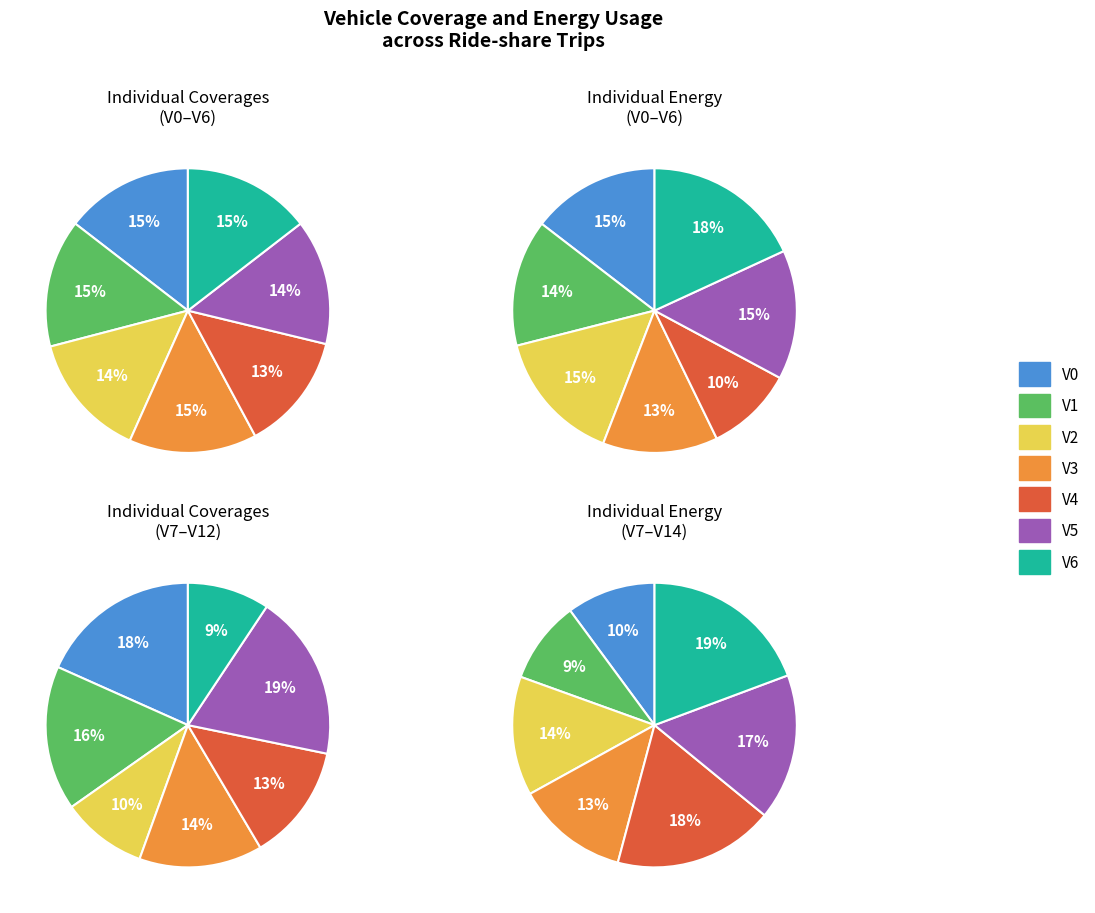

Is the sum of 9 and 15 greater than half?

No